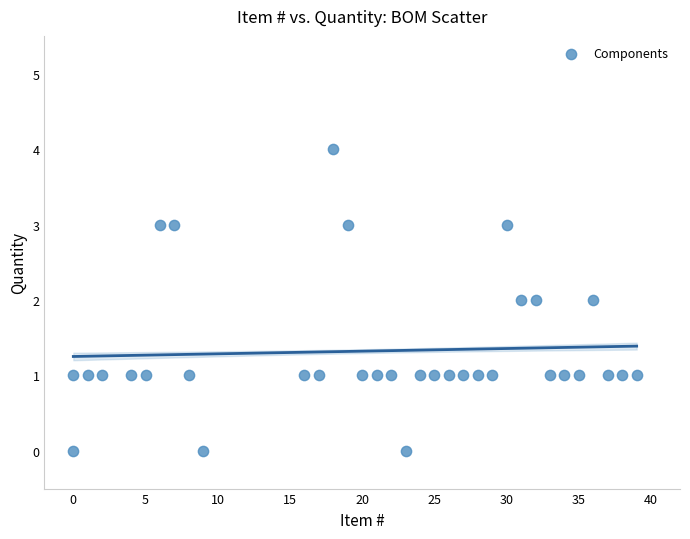

What is the range of X values (max minus min)?

39